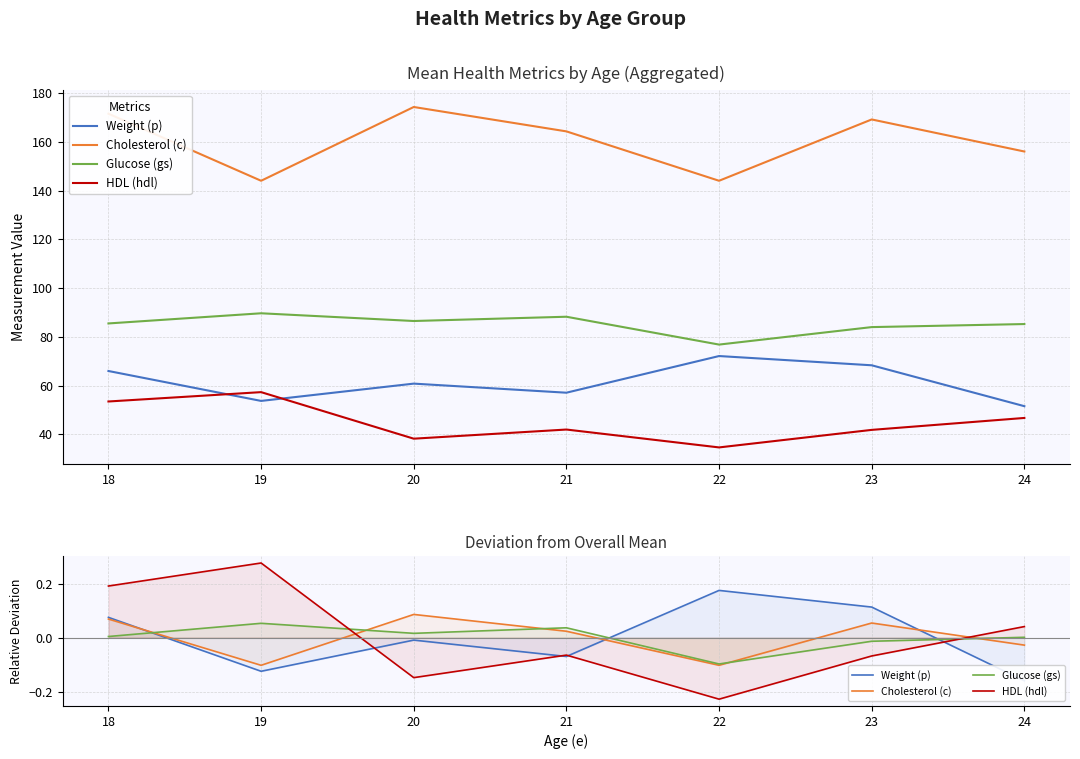

Which series has the widest spread of values?

HDL (hdl)